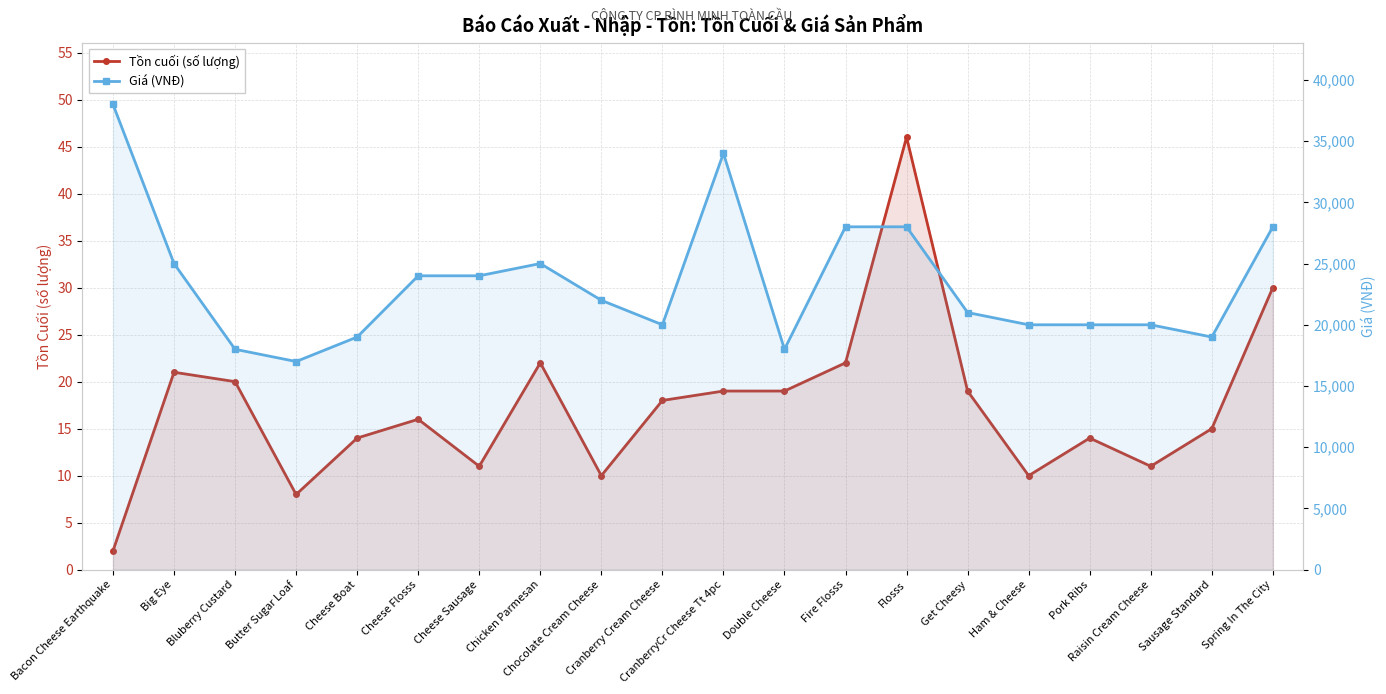

The Tồn cuối (số lượng) series shows 32 at Double Cheese. True or false?

False